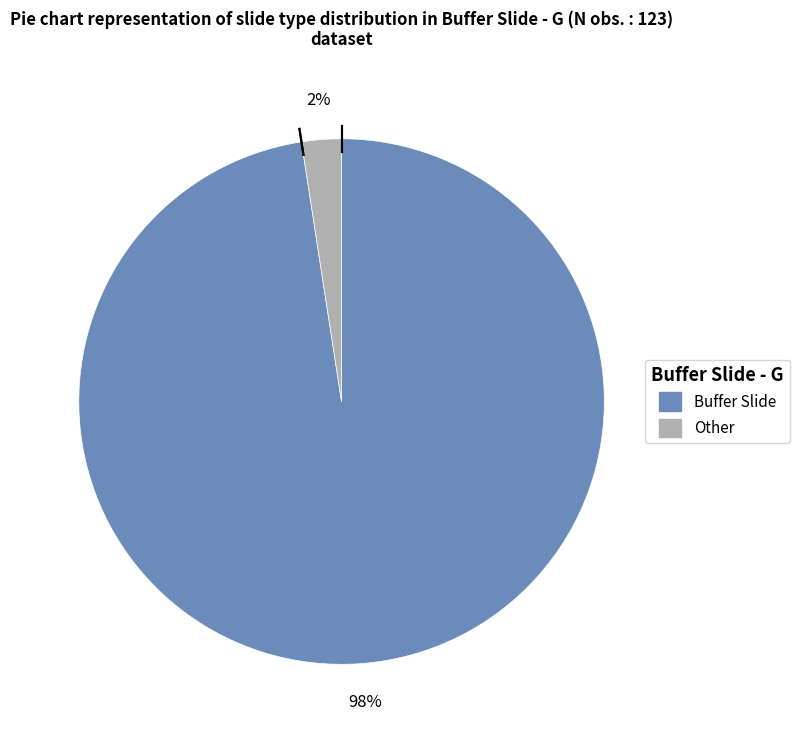

Which has a higher value, Buffer Slide or Other?

Buffer Slide